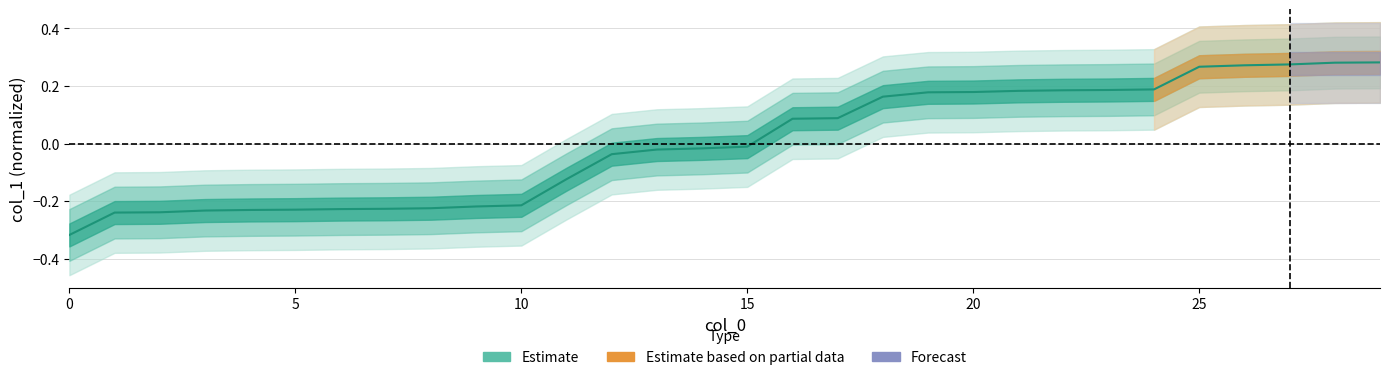

How many values are below zero?

16